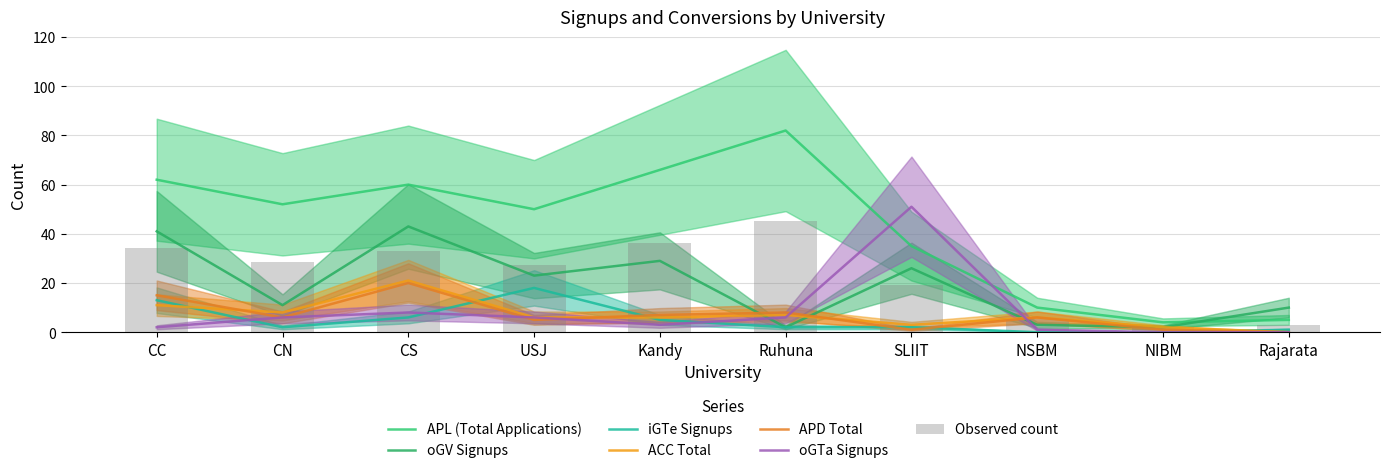

Reading left to right, list all the values displayed in this chart.

APL: 62	52	60	50	66	82	35	10	4	5
oGV: 41	11	43	23	29	2	26	3	2	10
iGTe: 13	2	6	18	5	2	2	0	0	1
ACC: 11	8	21	6	6	7	3	6	2	0
APD: 15	6	20	5	7	8	1	6	1	0
oGTa: 2	6	8	6	3	6	51	1	0	0